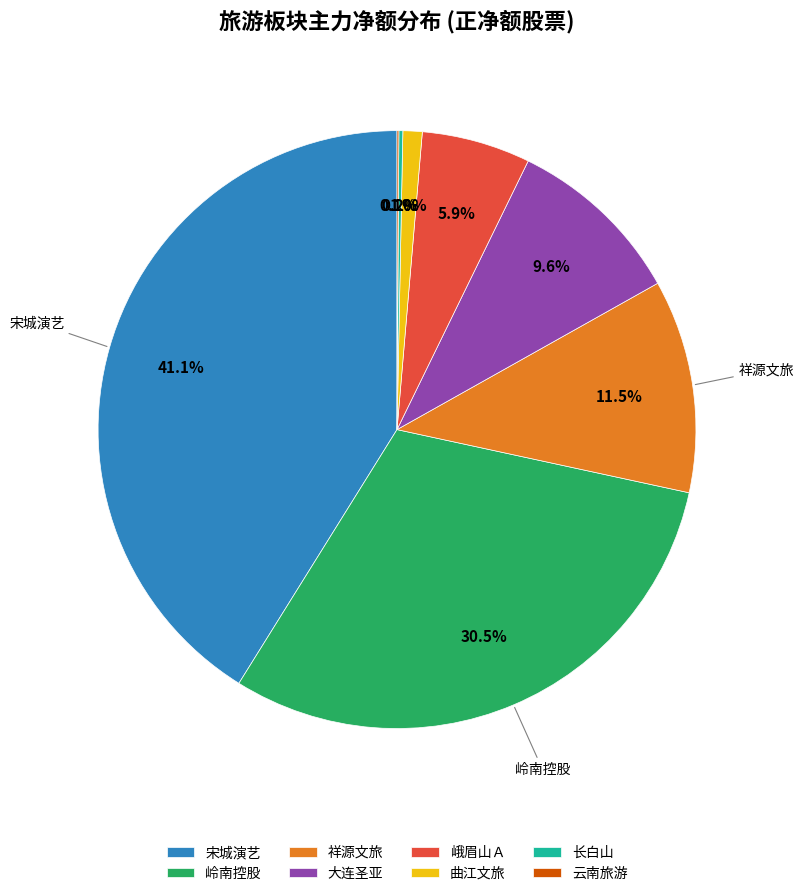

What portion of the pie excludes 曲江文旅?

99.0%